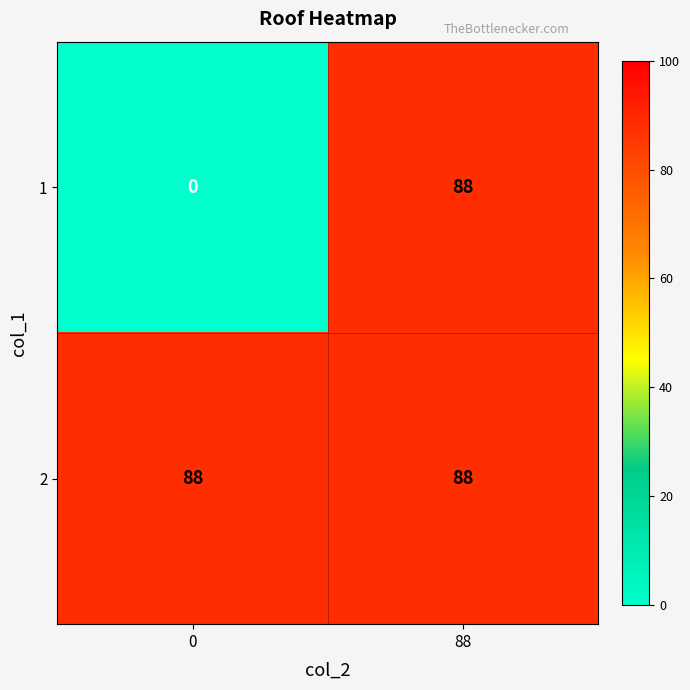

Reading right to left, extract all data points from this chart.

1: 88=88	0=0
2: 88=88	0=88